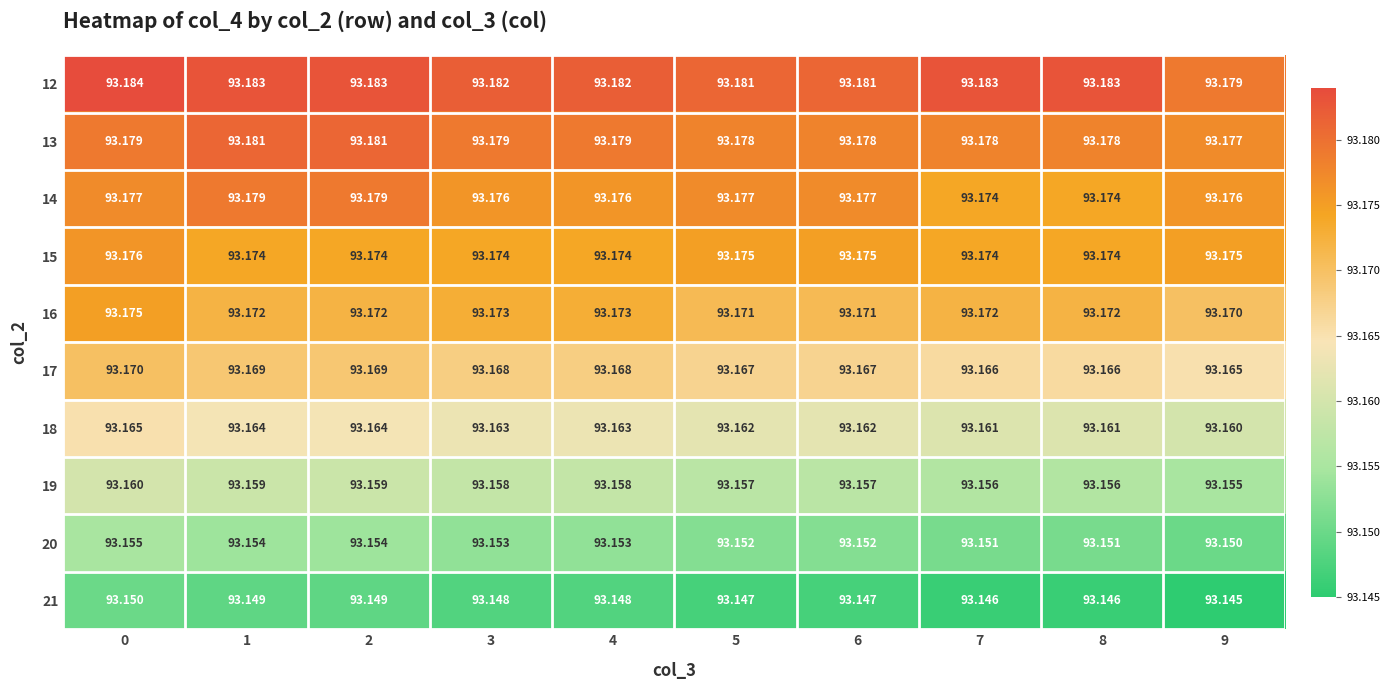

Is the value of 19 at 7 greater than the value of 16 at 8?

No